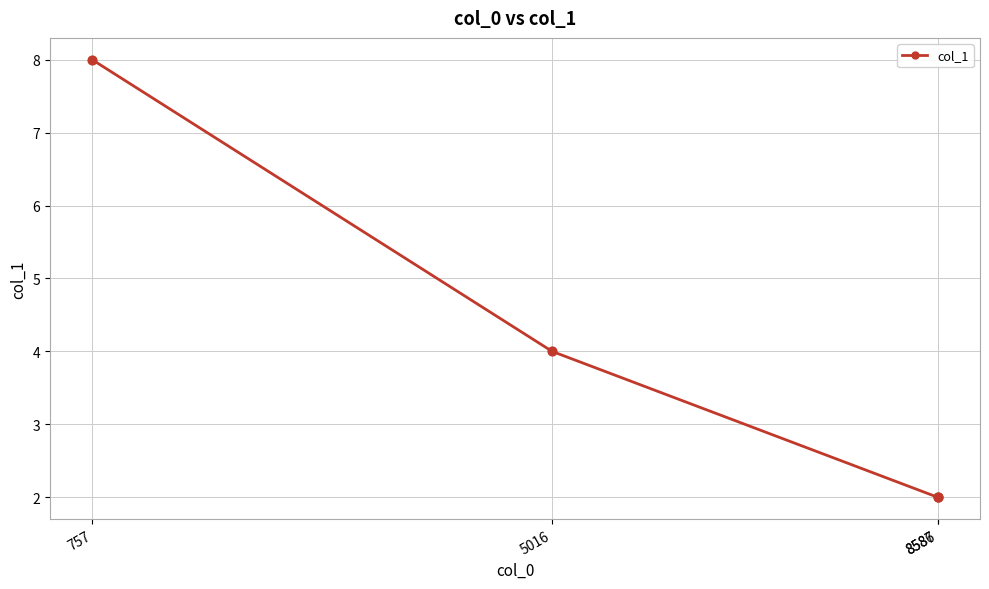

What is the change in value from 5016 to 8587?

-2